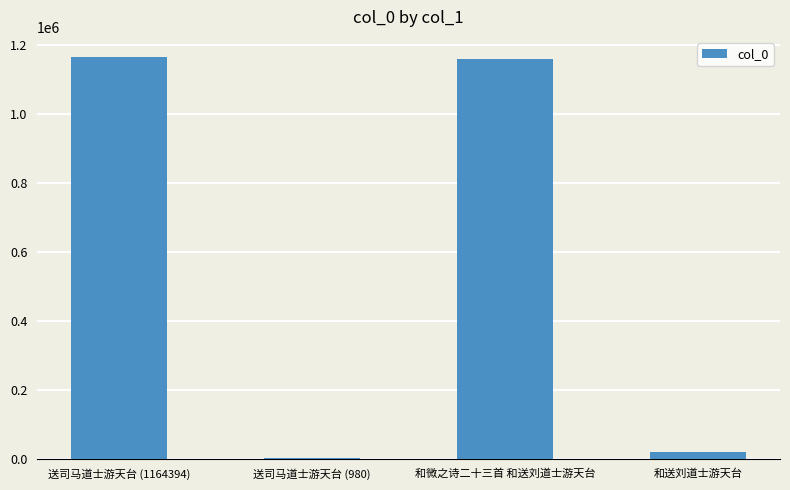

Reading left to right, transcribe all the data shown in this chart.

1164394	980	1157316	18558